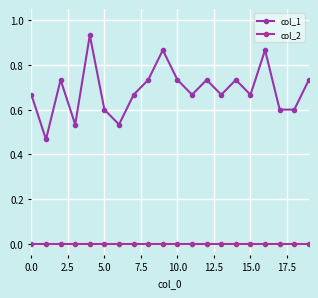

Is this an area chart (filled region under the line)?

No